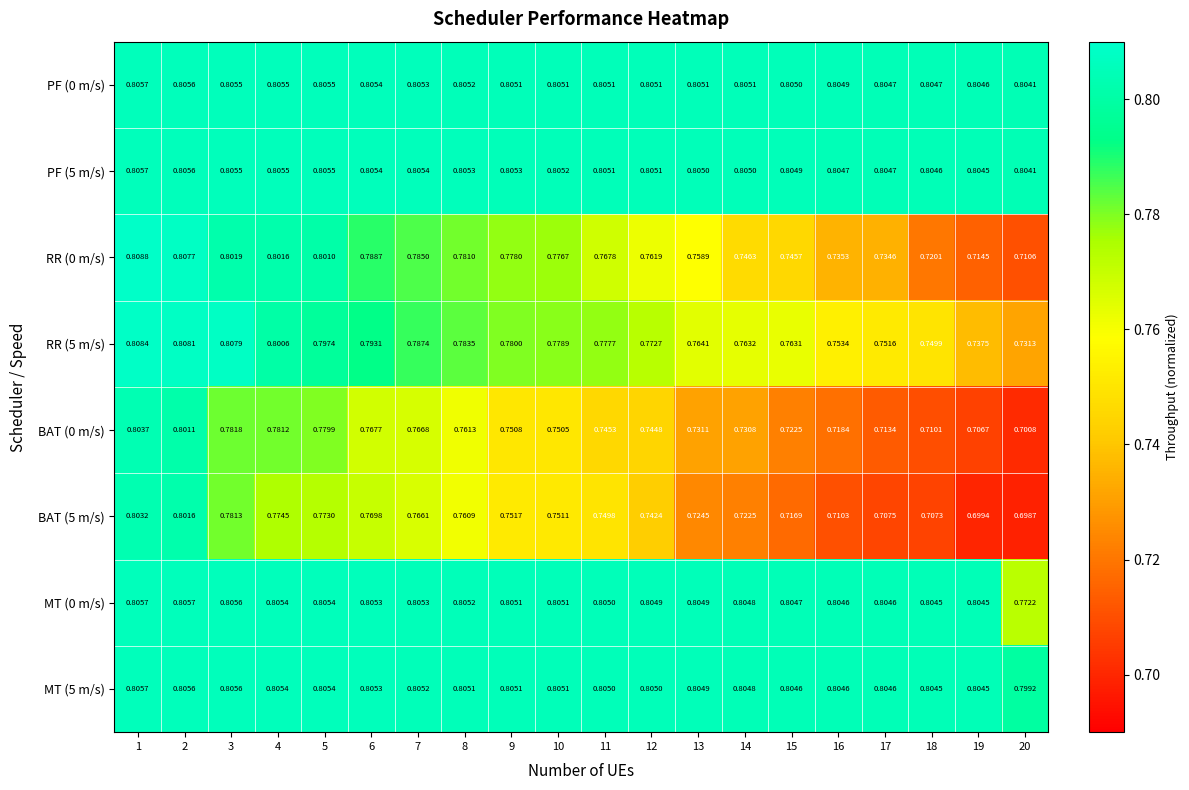

Between 3 and 10, which series saw the biggest shift?

BAT (0 m/s)